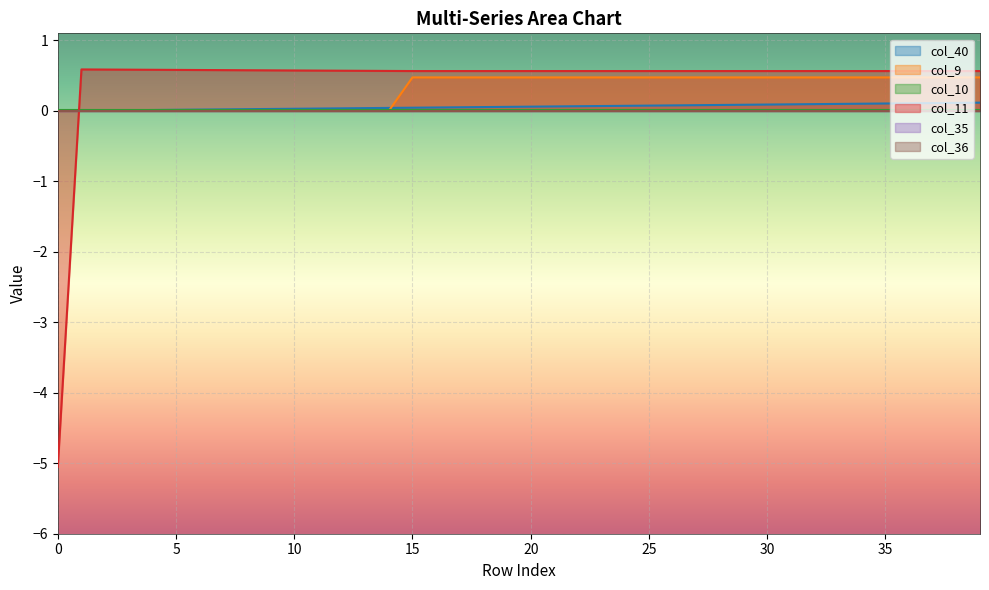

Does the chart display data point markers on the line(s)?

No